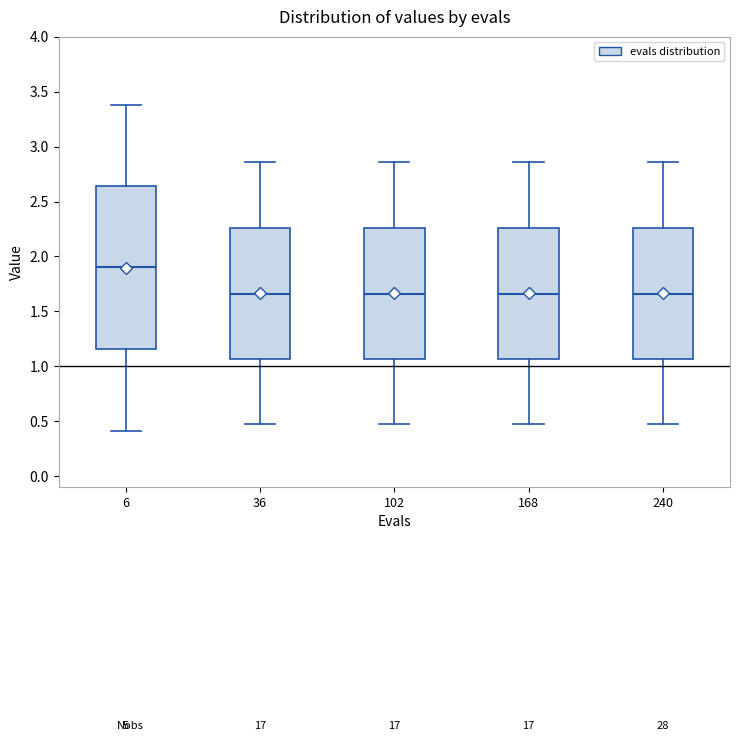

Comparing the boxes themselves (not the whiskers), which one is the tallest?

6